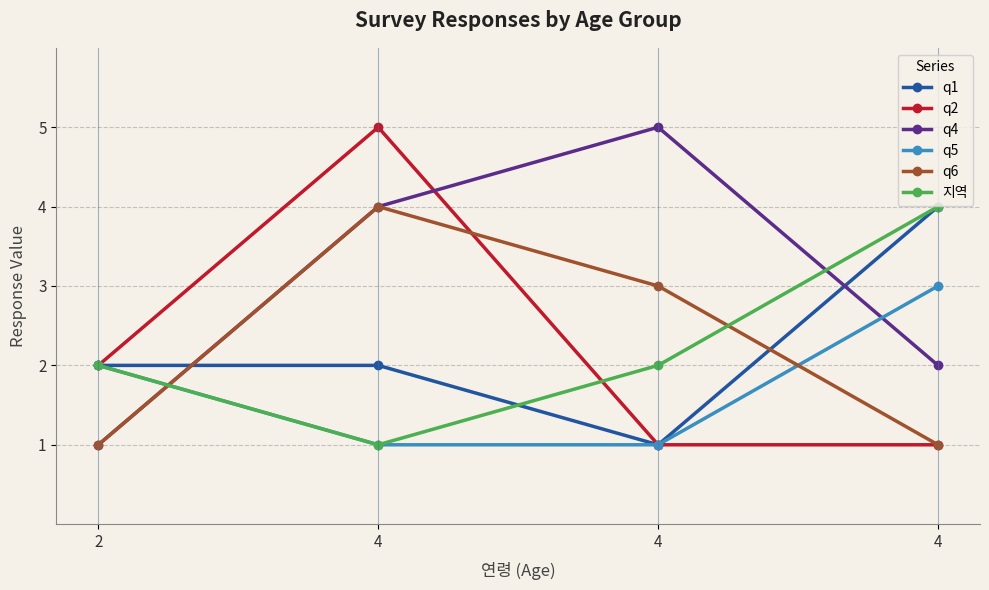

Which series changed the most between 2 and 4?

q4